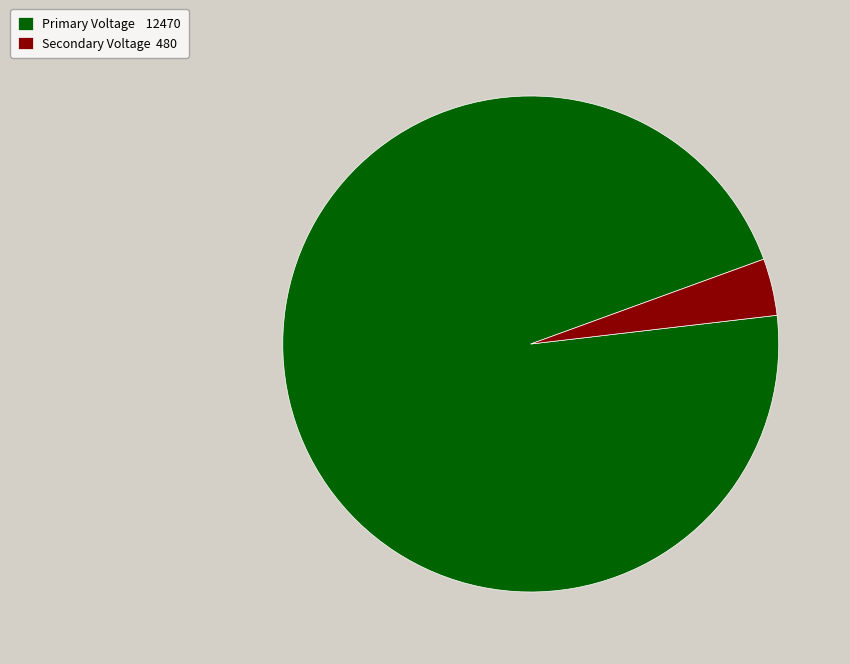

Rank the categories by value from lowest to highest.

Secondary Voltage 480, Primary Voltage 12470